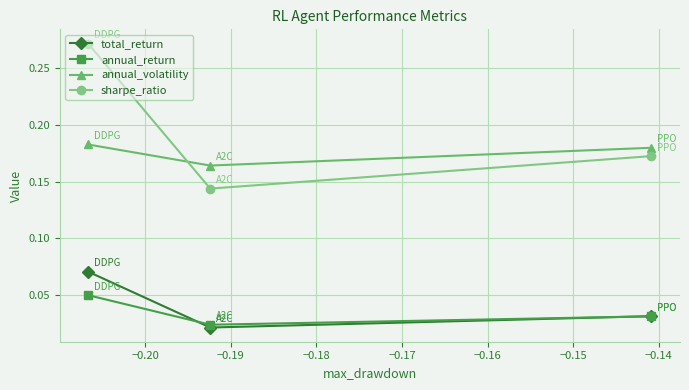

Which series has the largest total across all categories?

sharpe_ratio